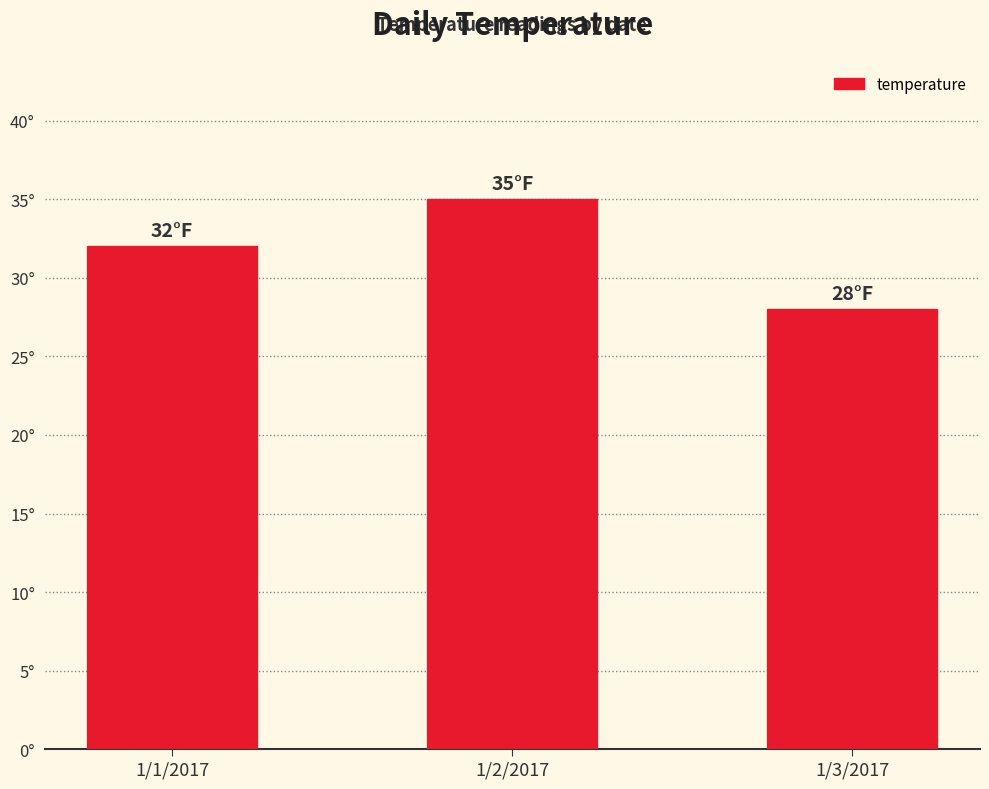

Are the bars horizontal?

No